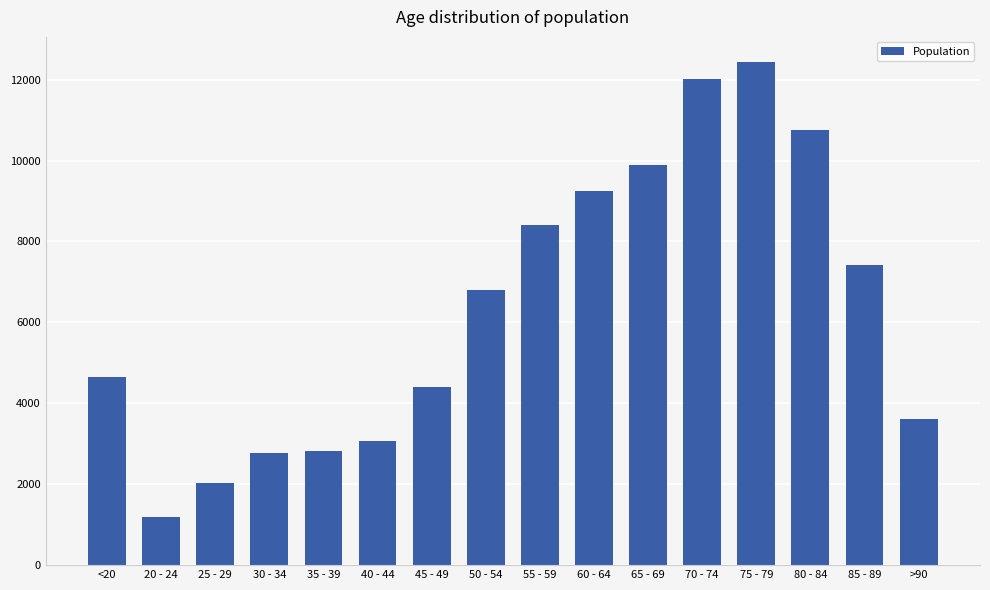

What is the smallest value displayed?

1191